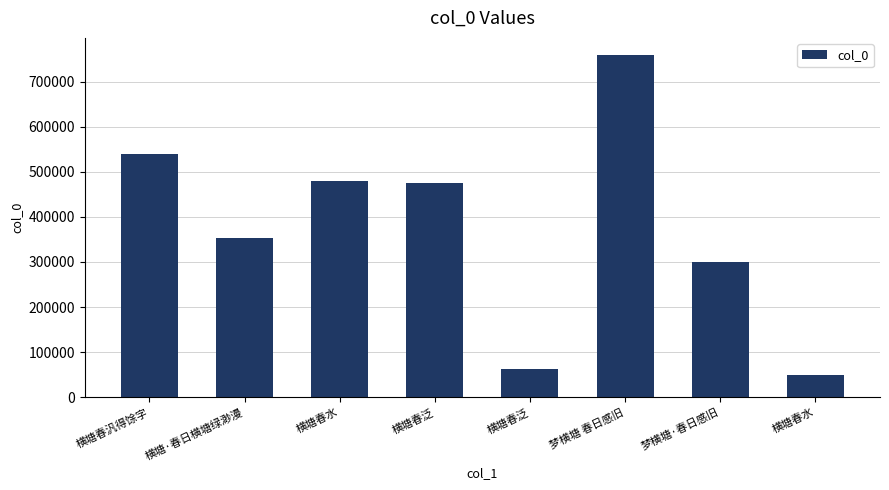

List the labels in order of value, smallest first.

横塘春水, 横塘春泛, 梦横塘·春日感旧, 横塘·春日横塘绿渺漫, 横塘春泛, 横塘春水, 横塘春汎得馀字, 梦横塘 春日感旧